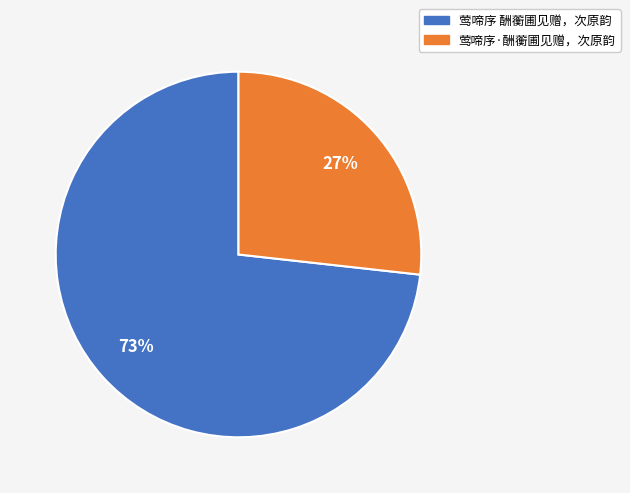

How many slices are in this pie chart?

2